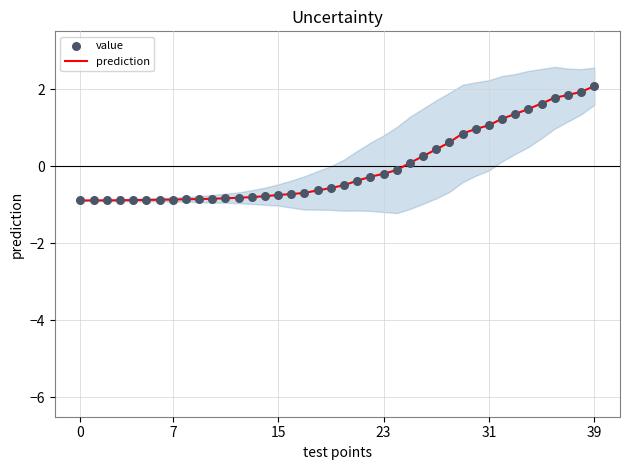

At which category is the sum across all series the highest?

39